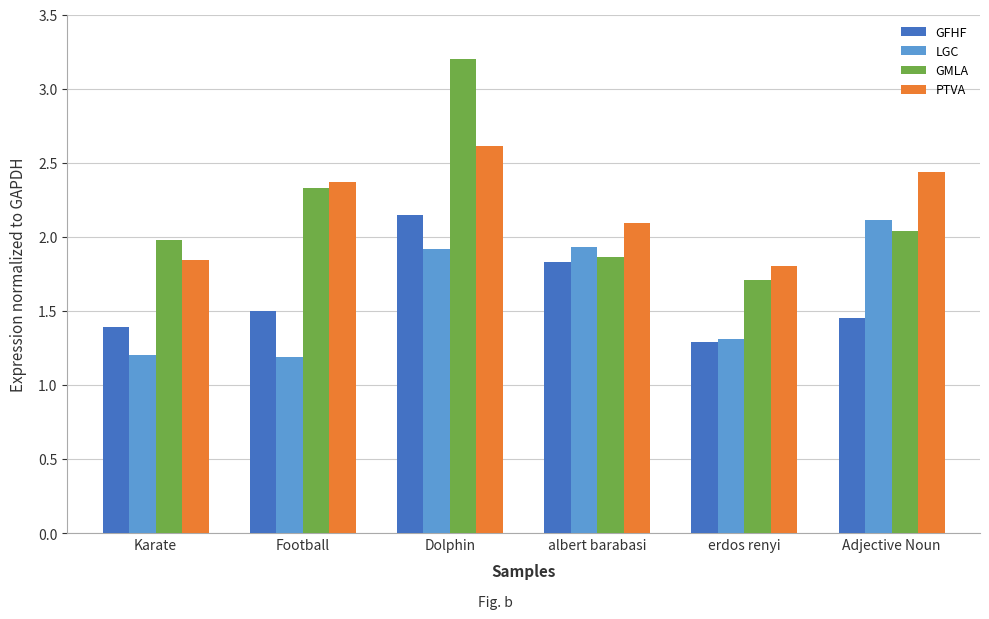

What is the difference between the highest and lowest values at Karate?

0.8